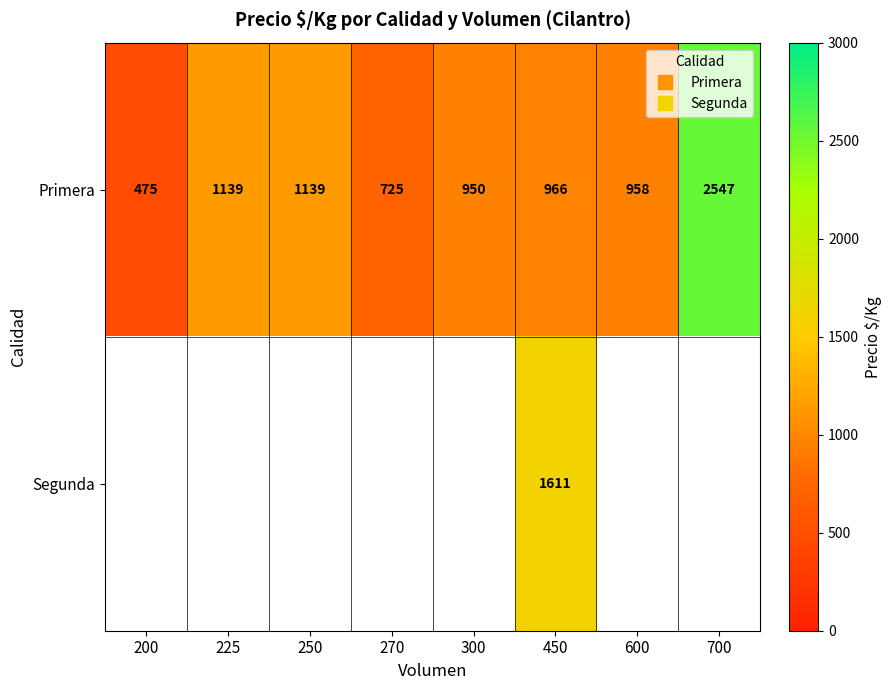

How many data points in Primera are less than 966?

4